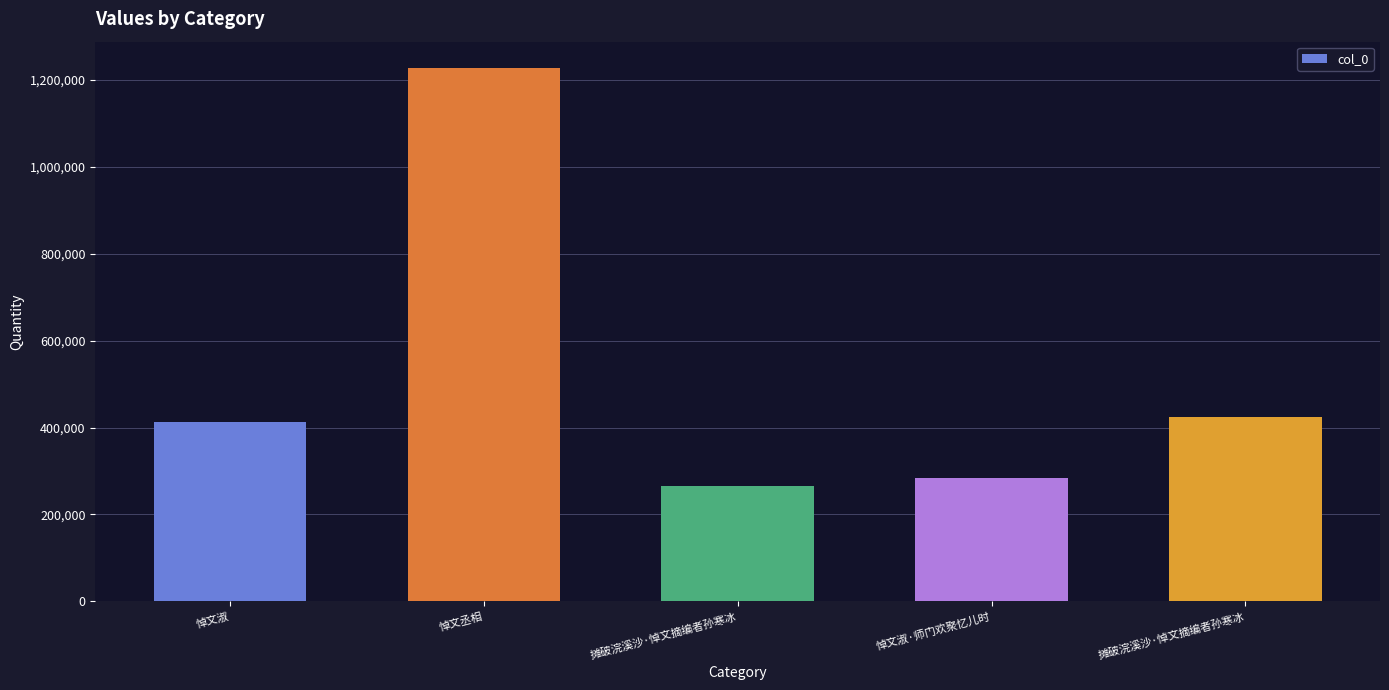

What value does the data have at 摊破浣溪沙·悼文摘编者孙寒冰, to the nearest 100?

264700